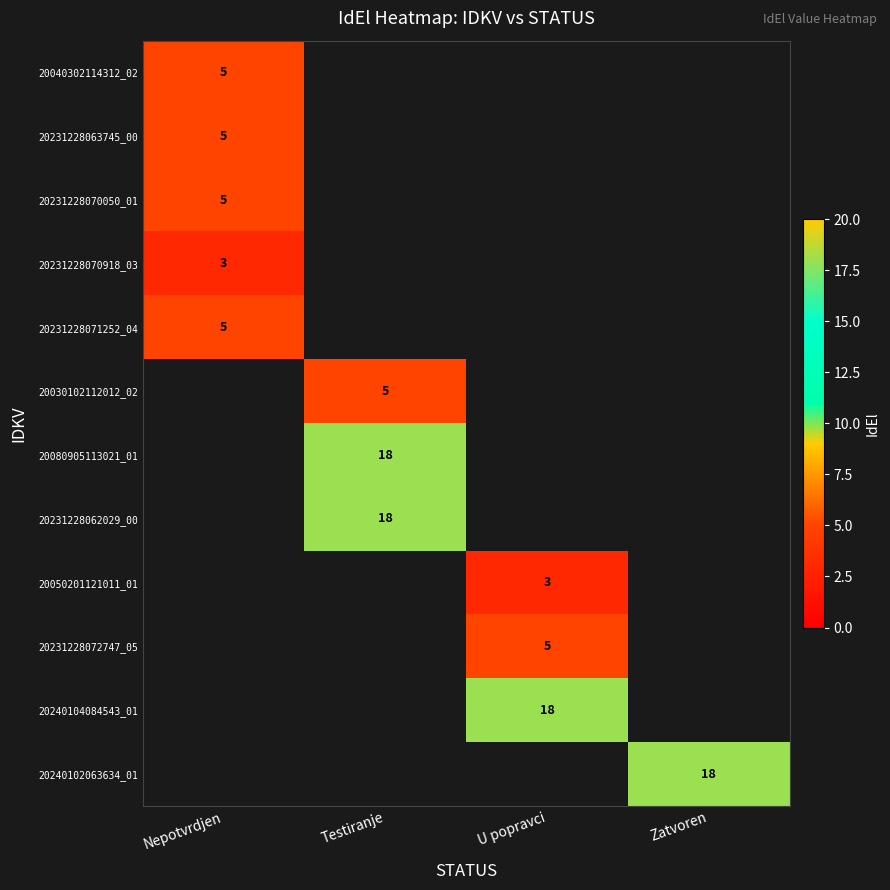

The value of 20040302114312_02 at Nepotvrdjen is 5. True or false?

True